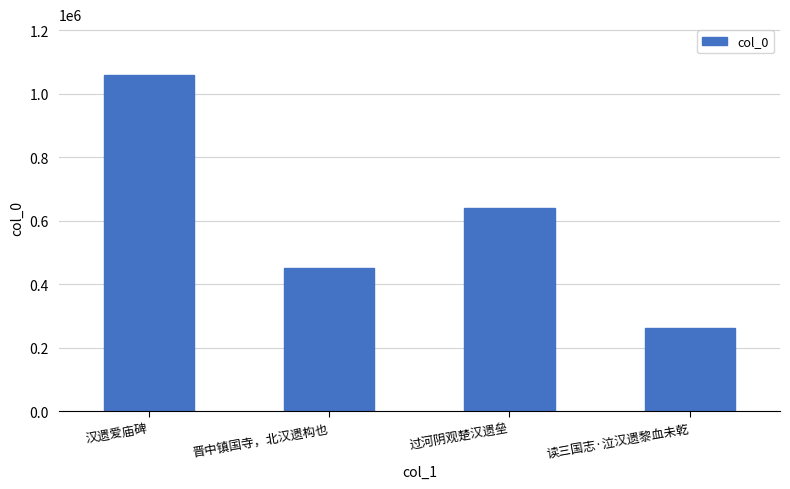

Read the value at 汉遗爱庙碑.

1060287